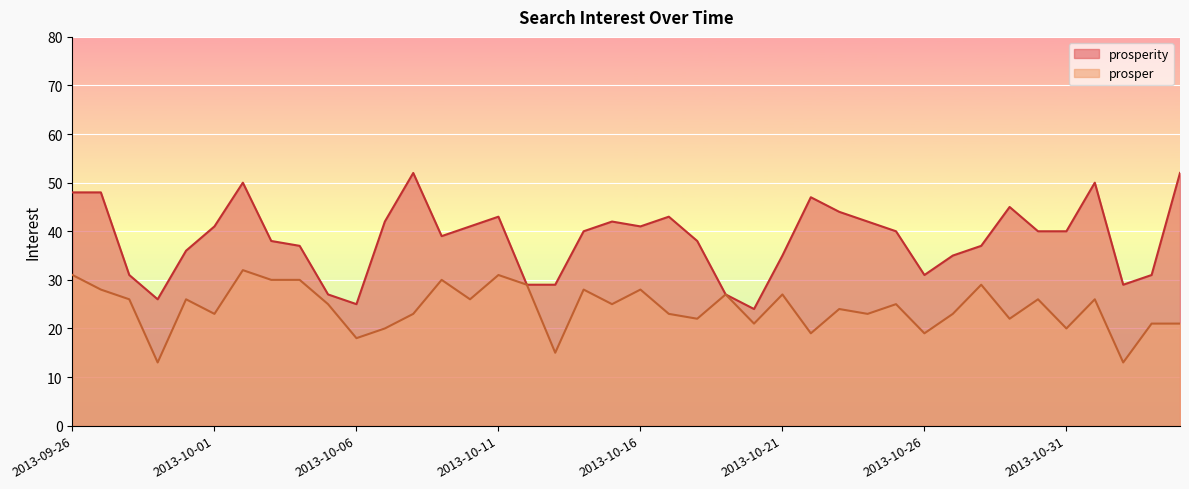

What is the label of the 10th point from the left?

2013-10-05